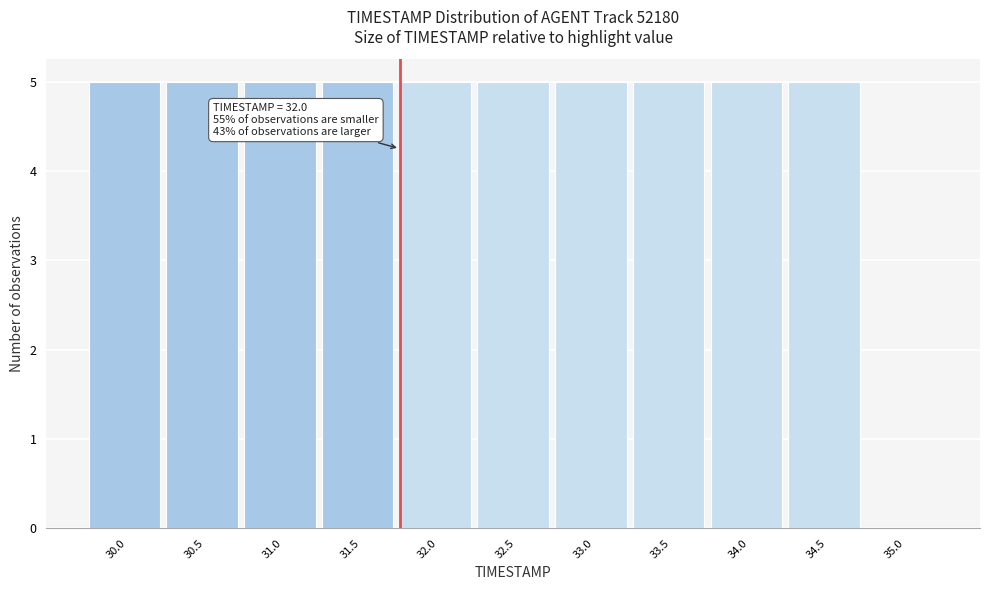

Reading left to right, what are all the values shown in this chart?

30.0=5	30.5=5	31.0=5	31.5=5	32.0=5	32.5=5	33.0=5	33.5=5	34.0=5	34.5=5	35.0=0